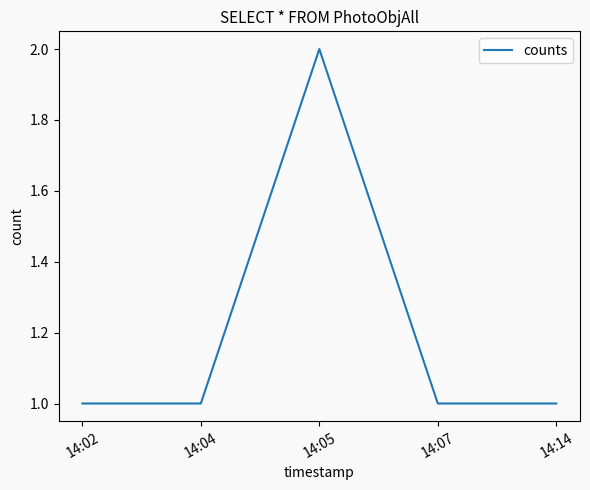

Reading left to right, what are all the values shown in this chart?

1	1	2	1	1